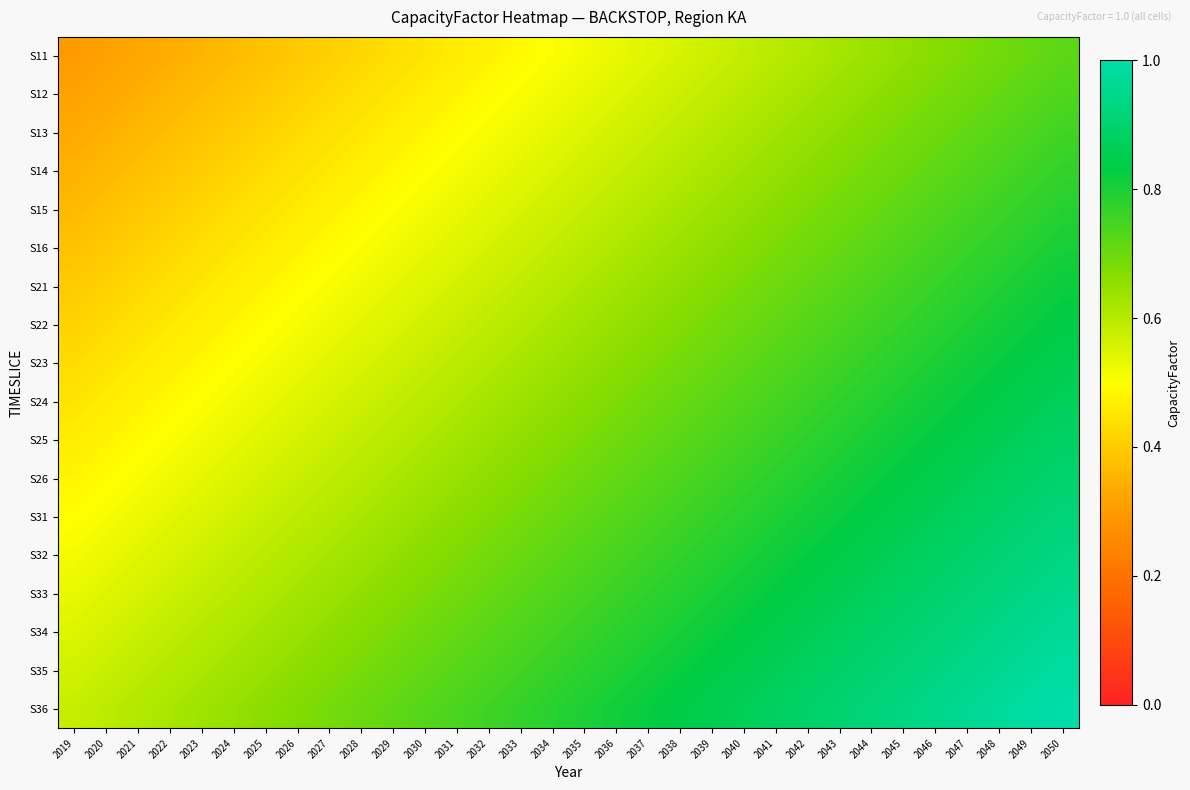

At which category is the sum across all series the highest?

2050